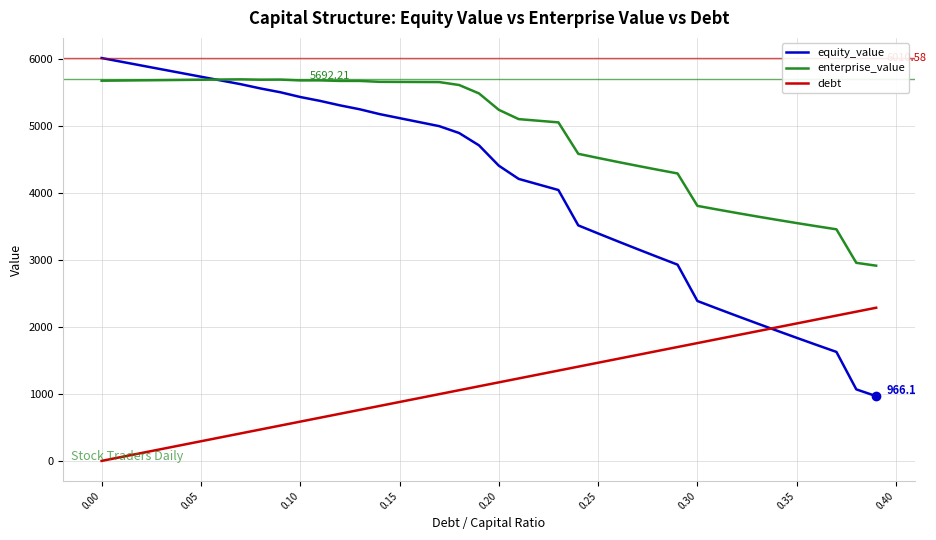

List the series in order of their overall mean, highest first.

enterprise_value, equity_value, debt